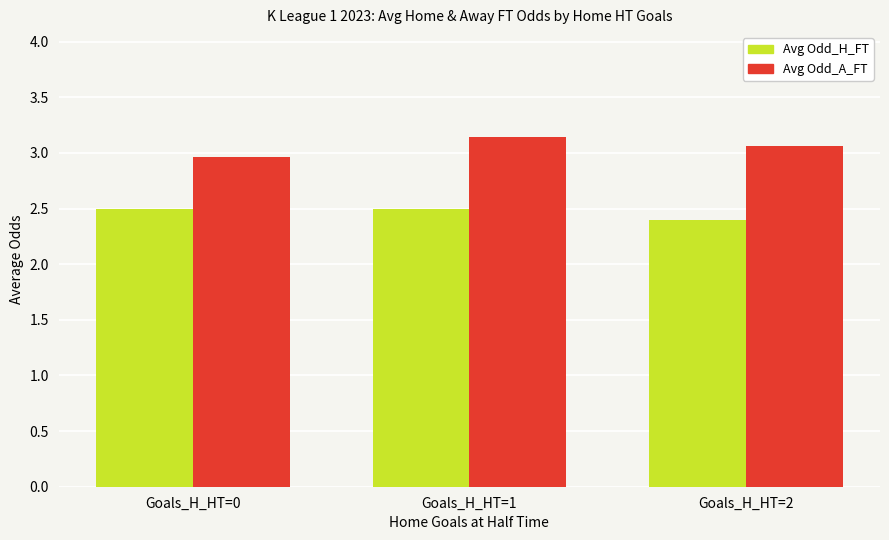

Rank the categories by Avg Odd_A_FT value from highest to lowest.

Goals_H_HT=1, Goals_H_HT=2, Goals_H_HT=0